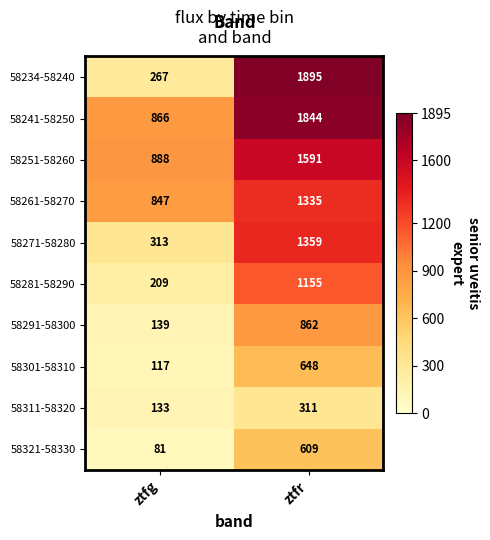

What is the sum of all 58291-58300 values?

1001